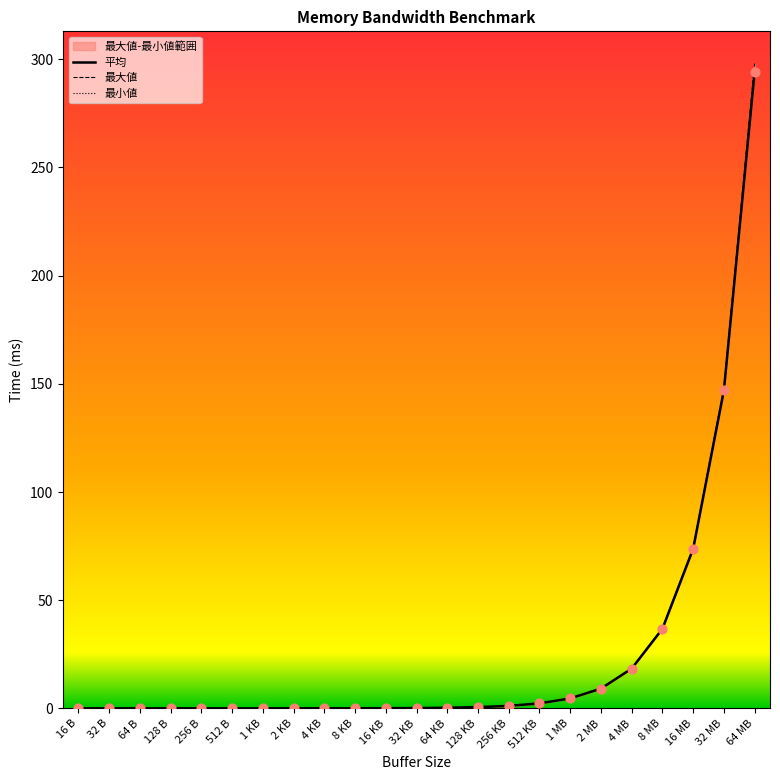

At which category is the sum across all series the highest?

64 MB